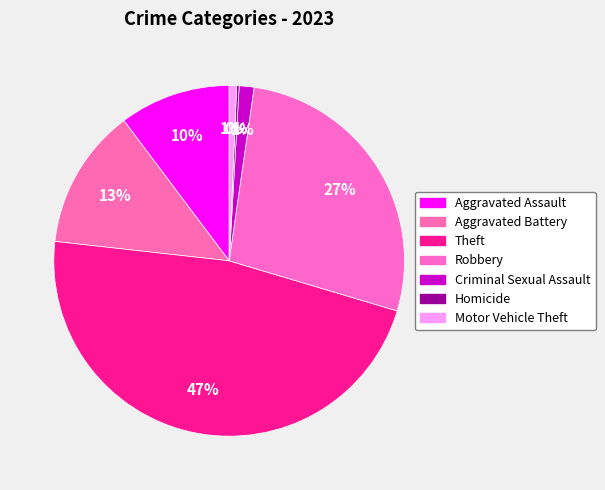

How many slices are in this pie chart?

7